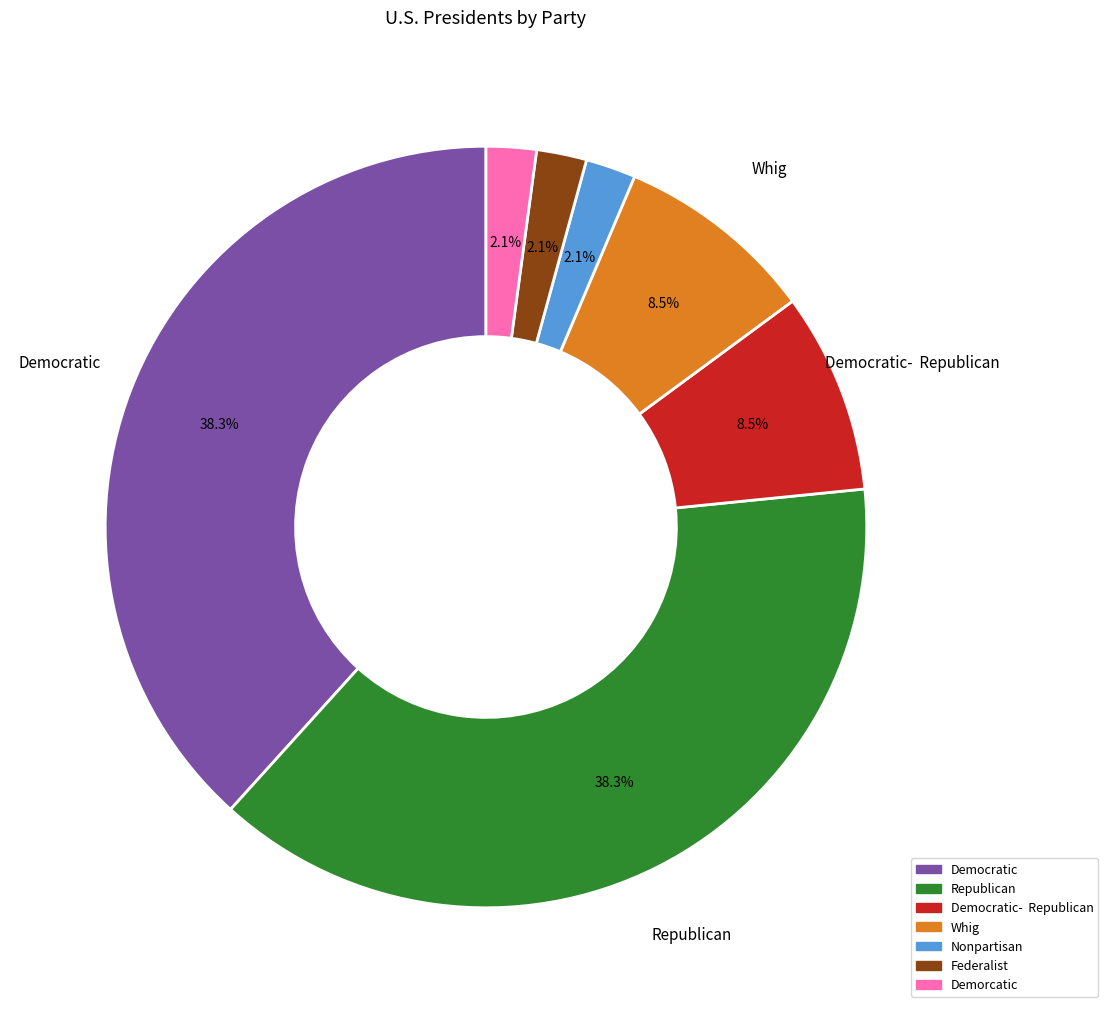

Is there any slice that represents more than half of the pie?

No